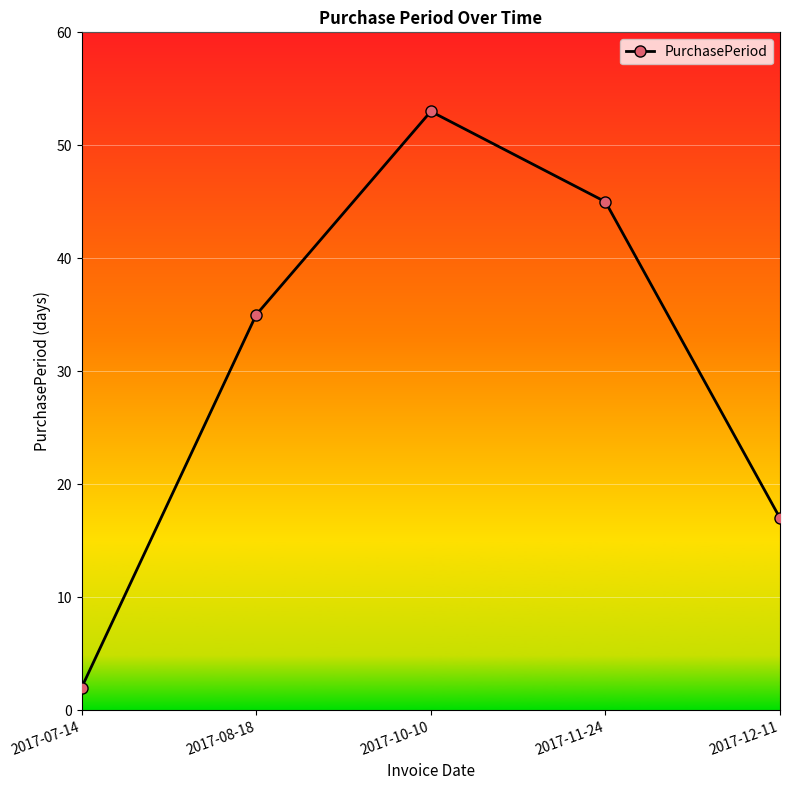

What is the ratio of the value at 2017-07-14 to the value at 2017-12-11?

0.1